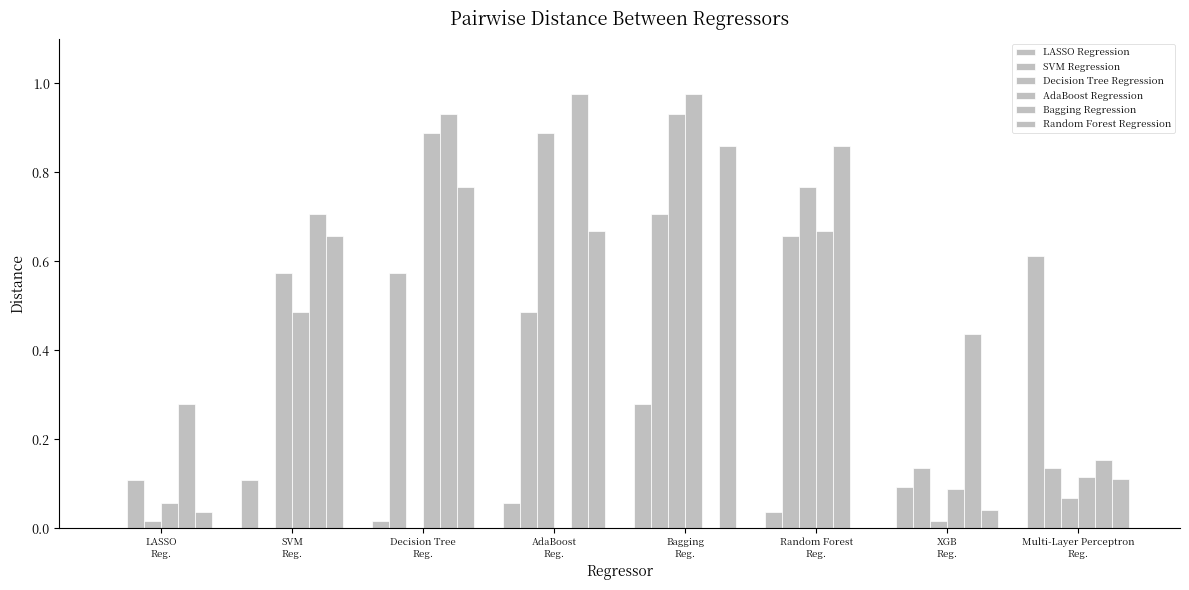

How many distinct data groups are displayed?

6